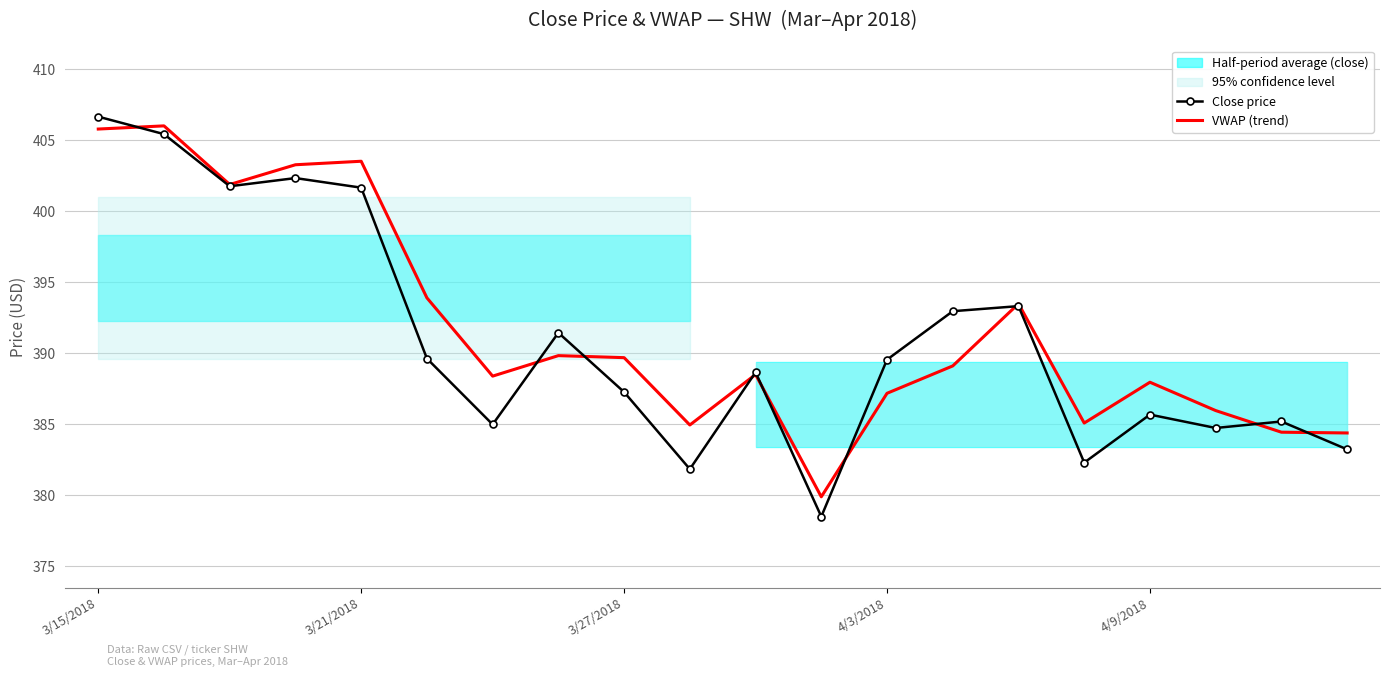

How many interior local peaks does the VWAP (trend) series have?

6